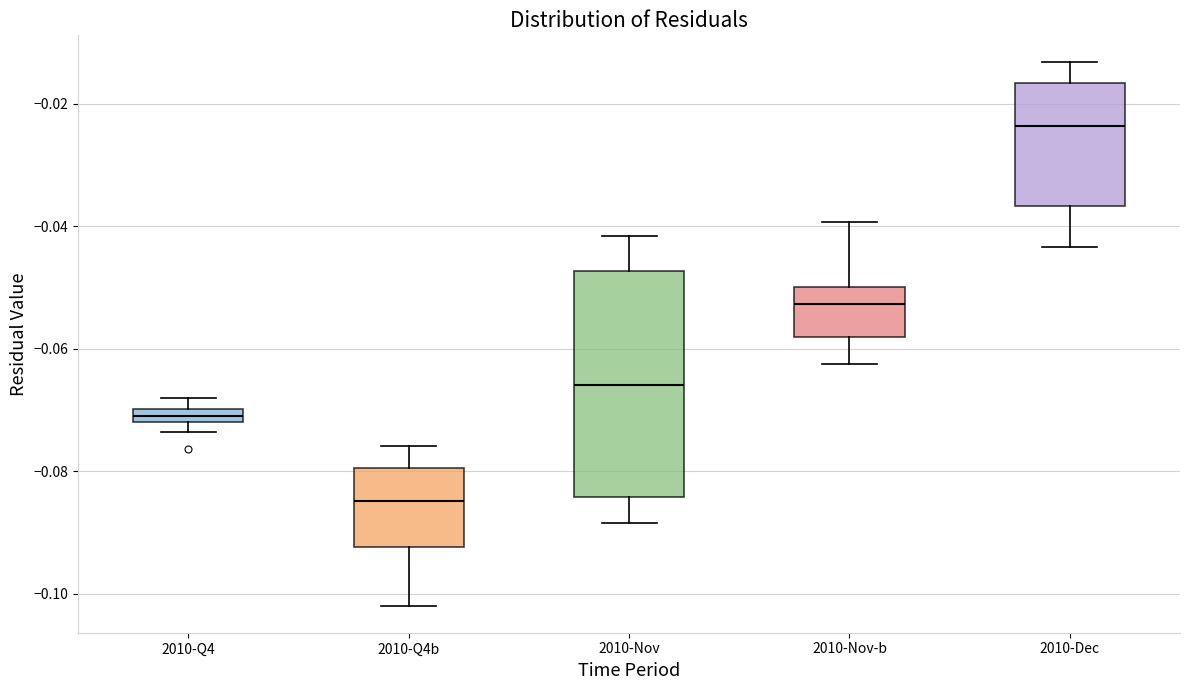

Which box is the tallest, from its lower edge to its upper edge?

2010-Nov